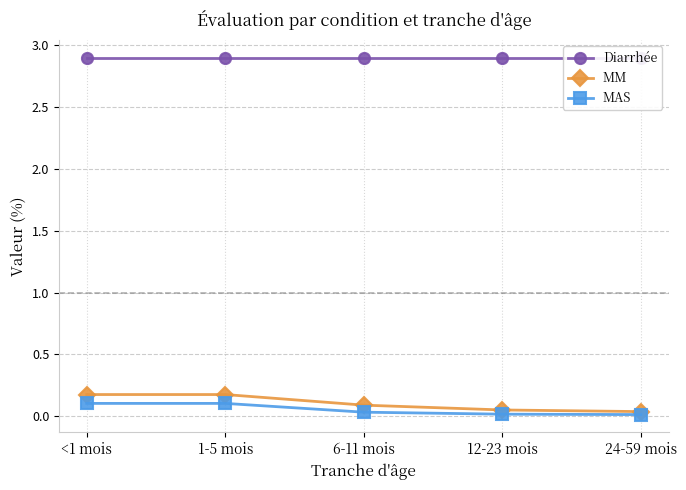

Is it true that MAS equals 0.0 at 24-59 mois?

True